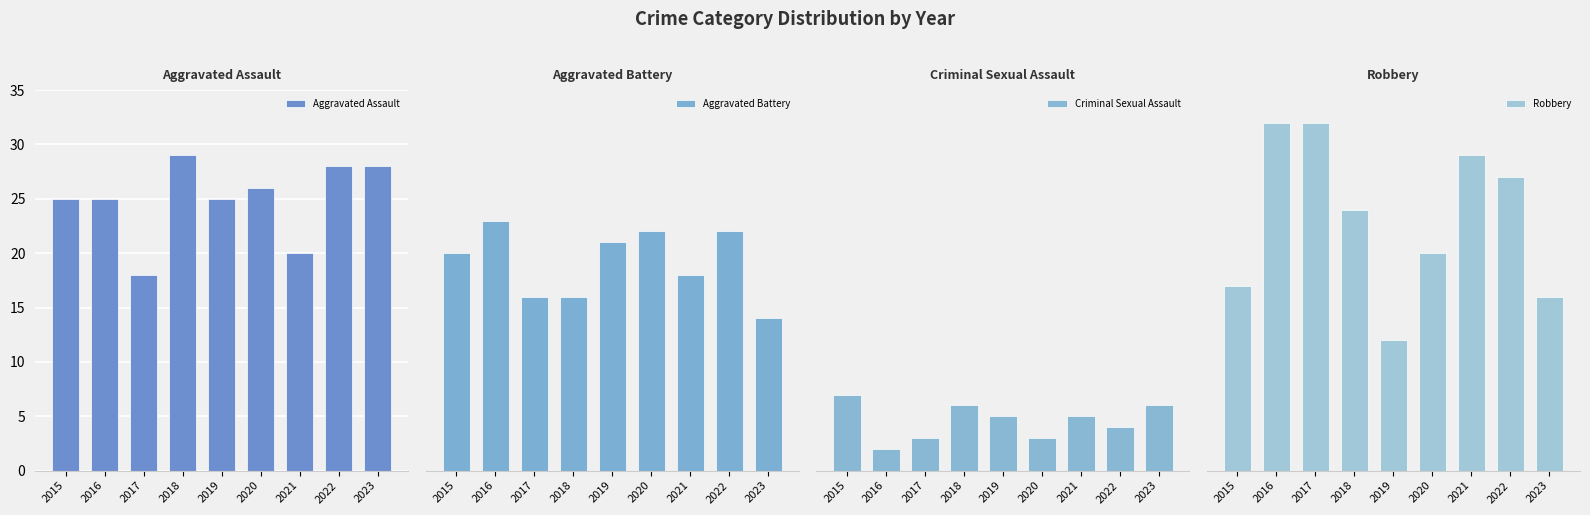

At how many categories does at least one series exceed 9?

9